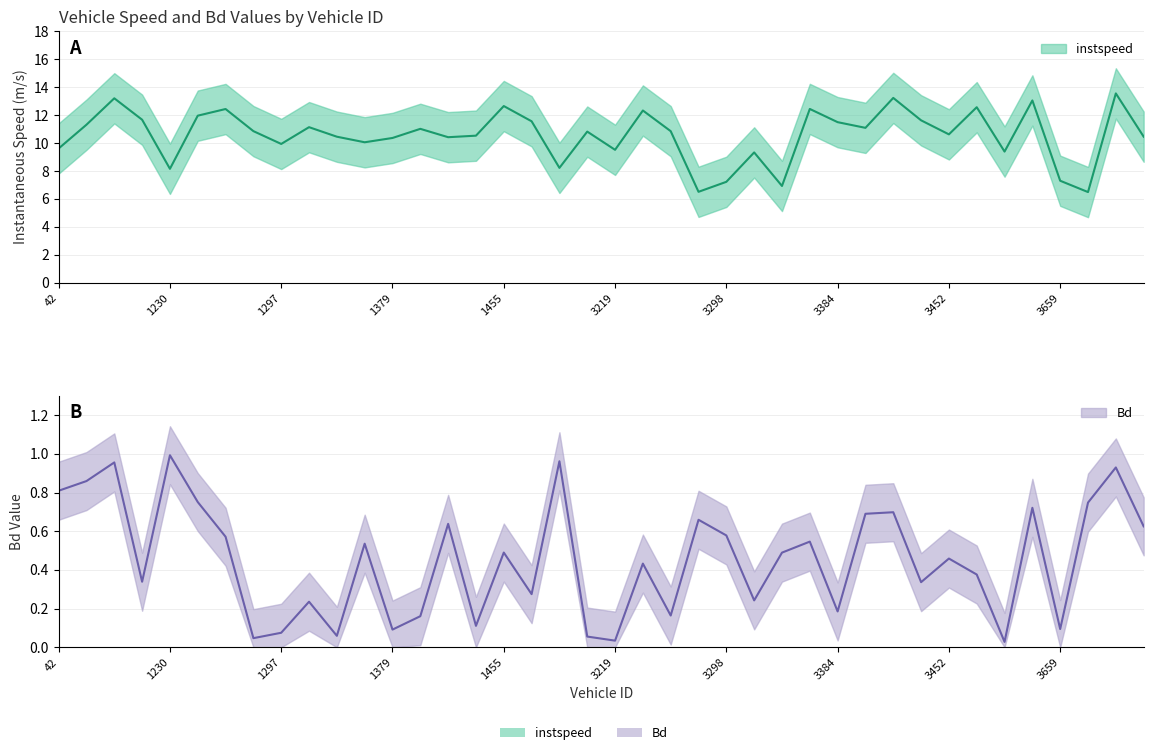

At which label is instspeed closest to 10?

1377